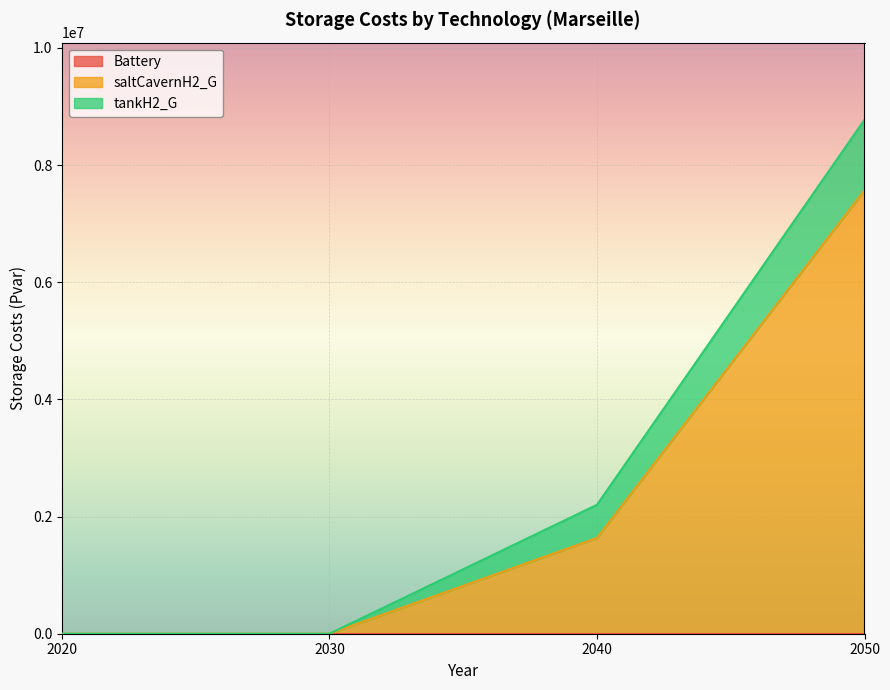

How many data points does each series have?

4